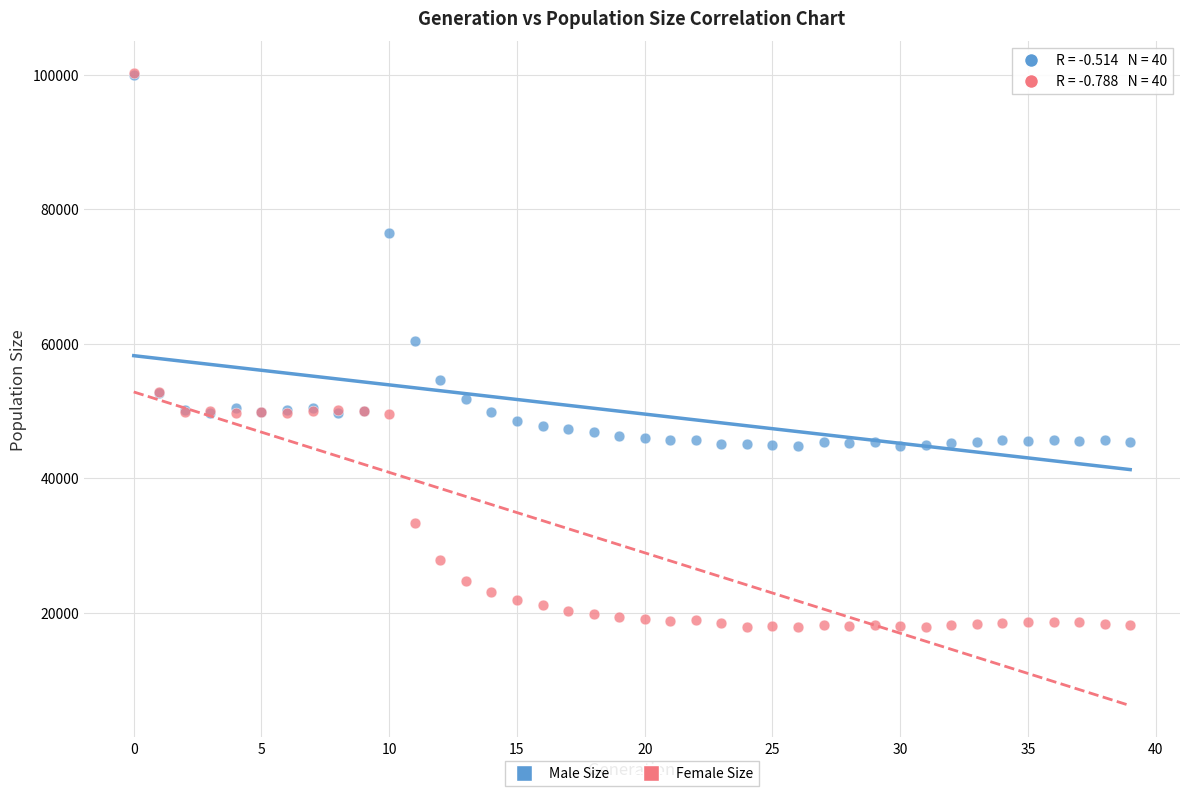

In the Male Size series, what Y value is closest to 72456?

76497